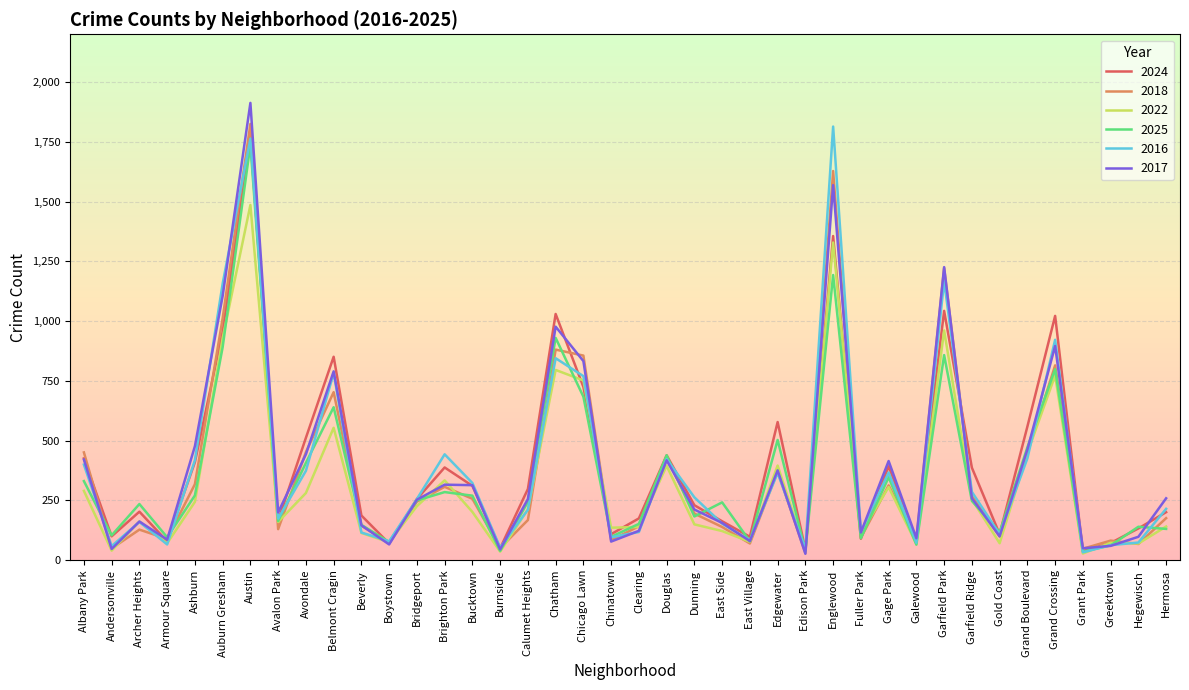

What is the total value across all series at Archer Heights?

1050